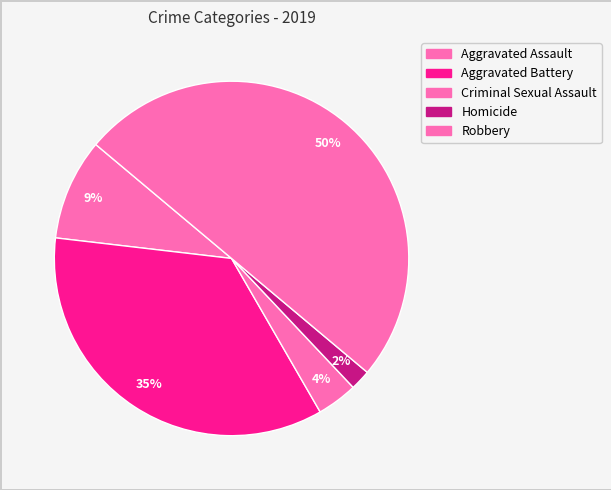

What percentage is the Homicide slice, to the nearest percent?

2%